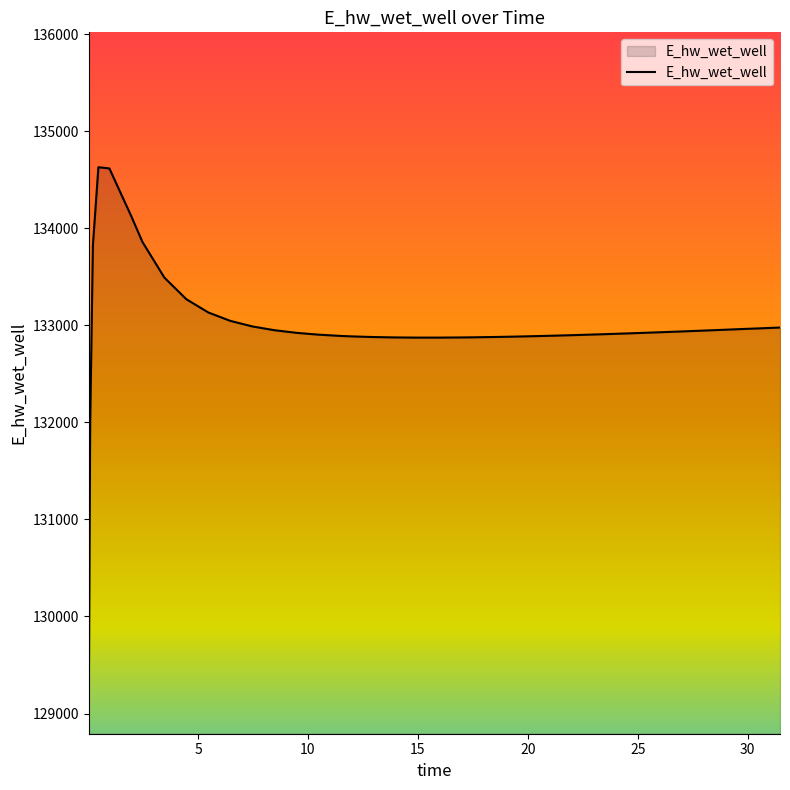

What is the minimum value shown in the chart?

129070.3